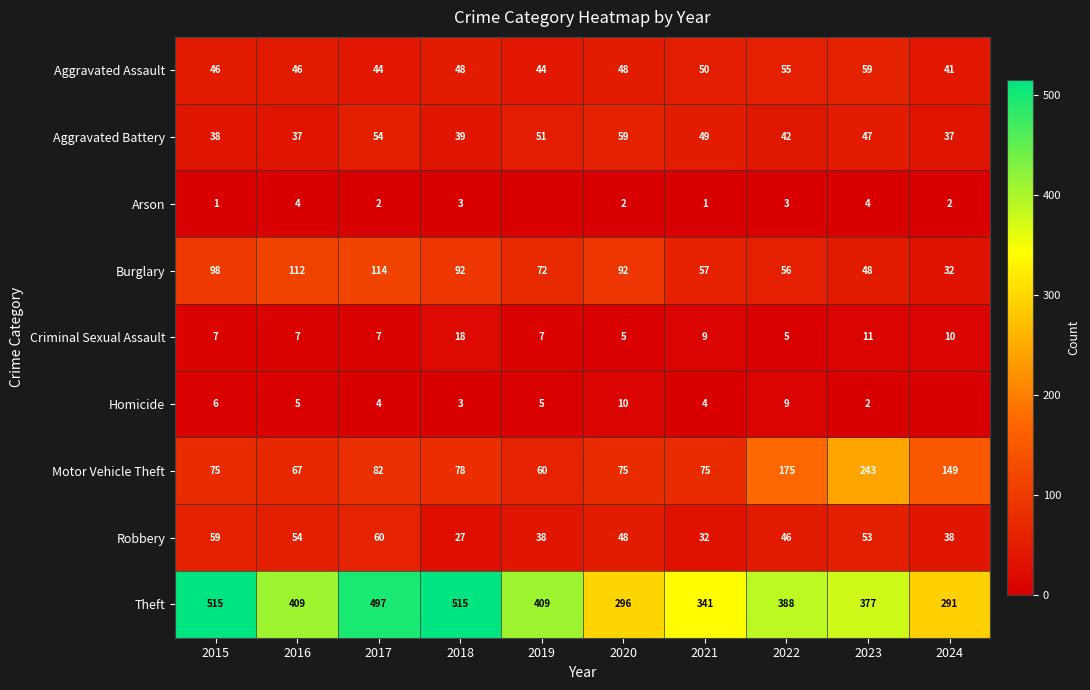

What is the difference between the maximum and minimum values in the Aggravated Assault series?

18